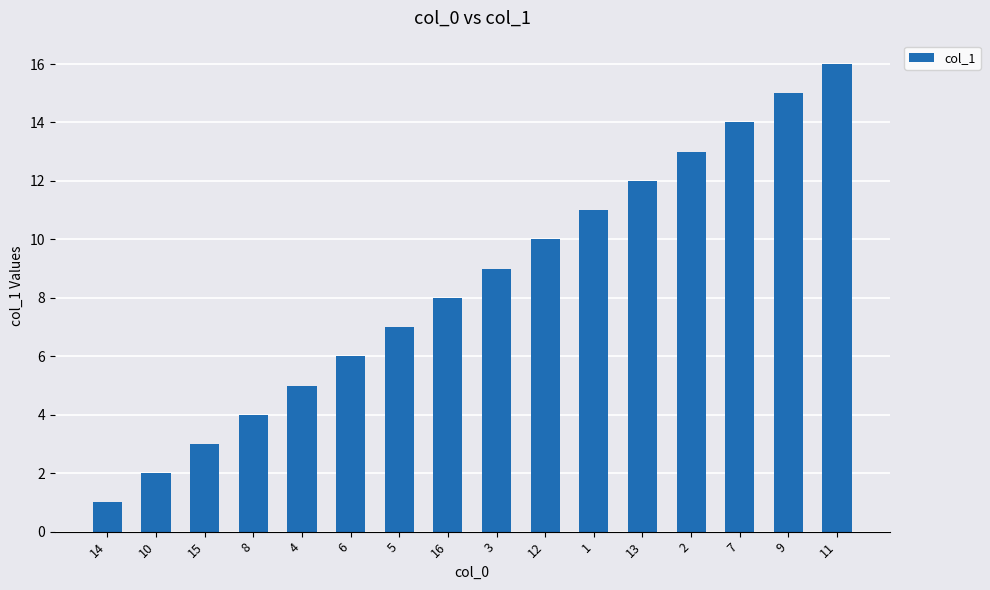

What is the difference between the values at 4 and 16?

3